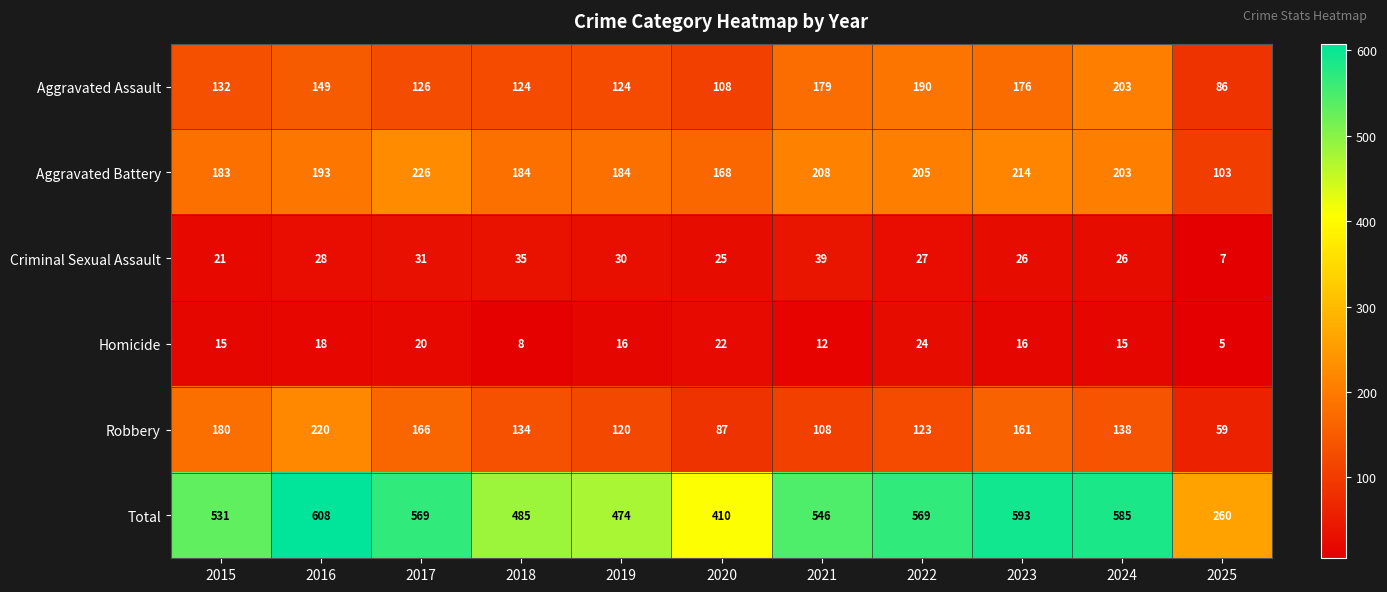

What is the difference between the Aggravated Battery values at 2025 and 2016?

90